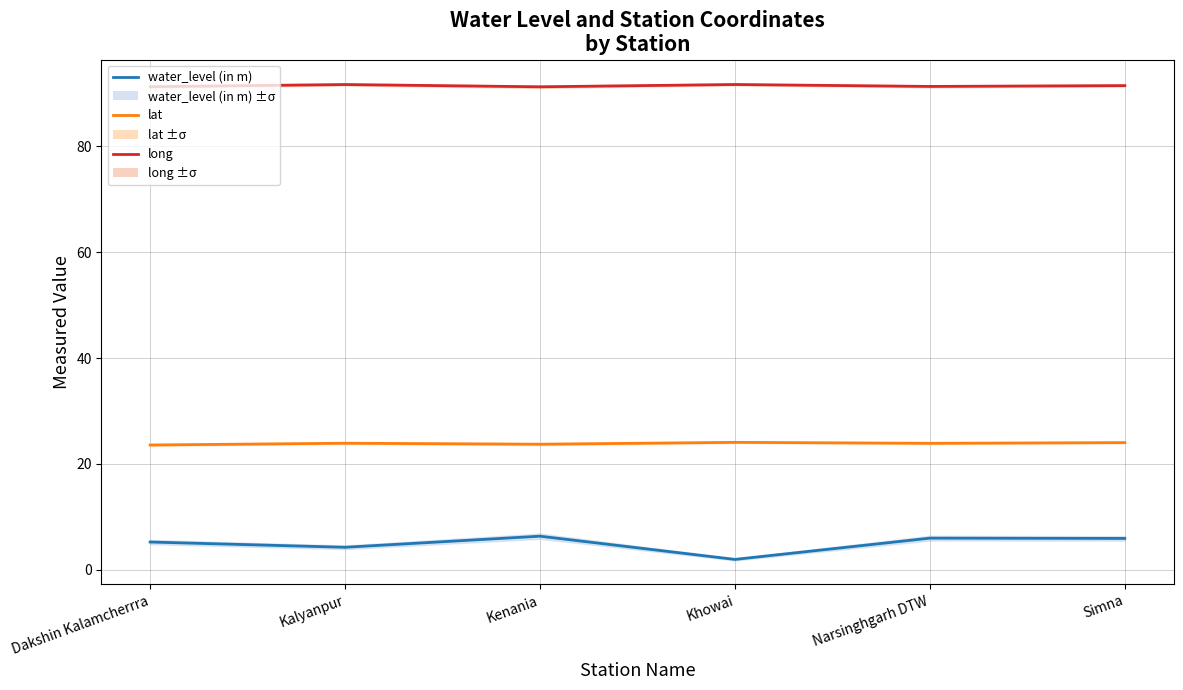

True or false: water_level (in m) has more than 1 points higher than both neighbors.

True